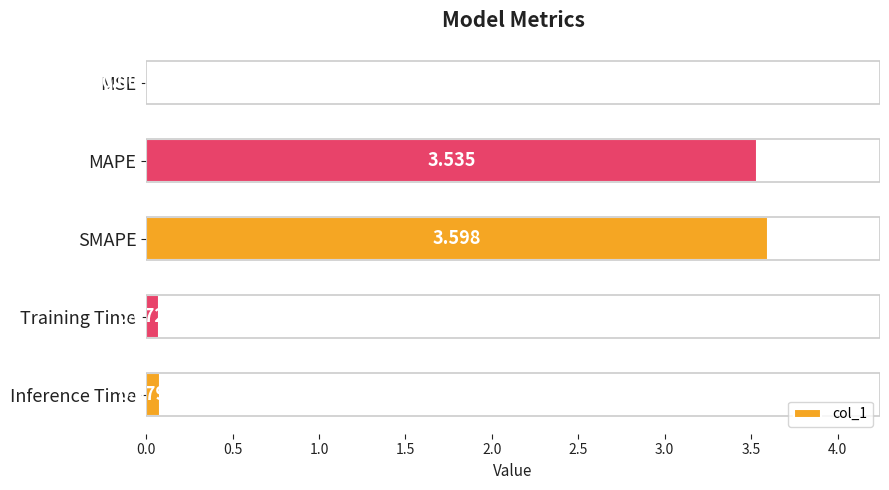

Where is the data nearest to the value 1?

Inference Time